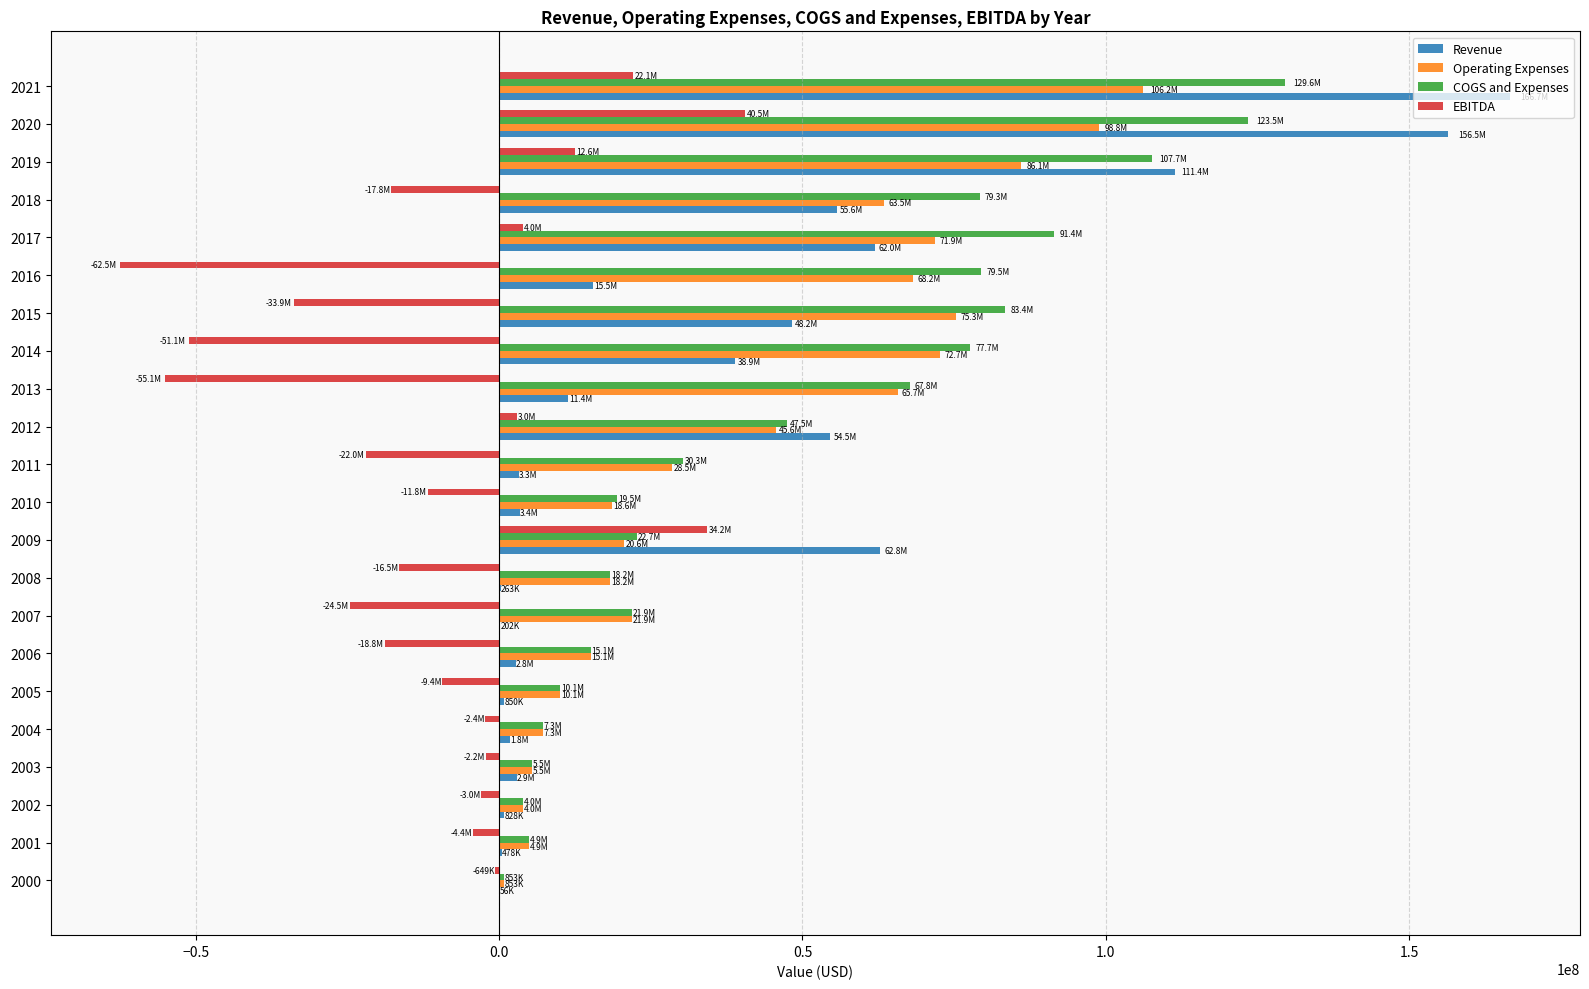

Is the value of Revenue at 2007 greater than the value of EBITDA at 2008?

Yes